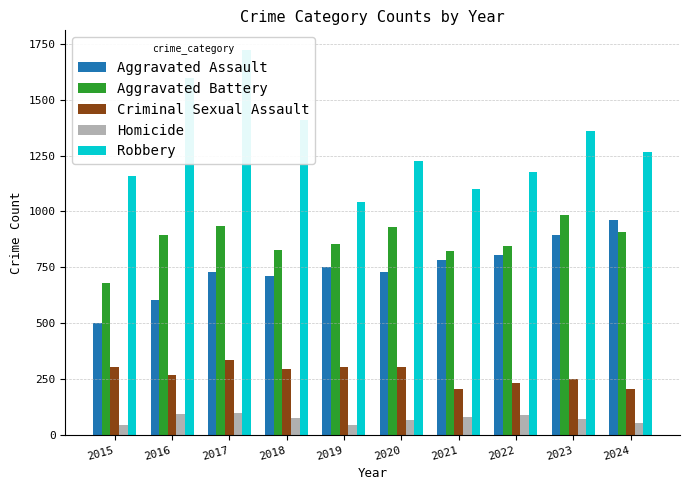

Reading left to right, list all the values displayed in this chart.

Aggravated Assault: 500	606	729	712	752	731	785	807	896	963
Aggravated Battery: 681	897	936	826	853	932	822	845	986	909
Criminal Sexual Assault: 305	269	335	296	303	303	207	232	252	206
Homicide: 47	96	99	77	45	66	83	91	73	53
Robbery: 1158	1599	1724	1408	1043	1227	1101	1175	1358	1266